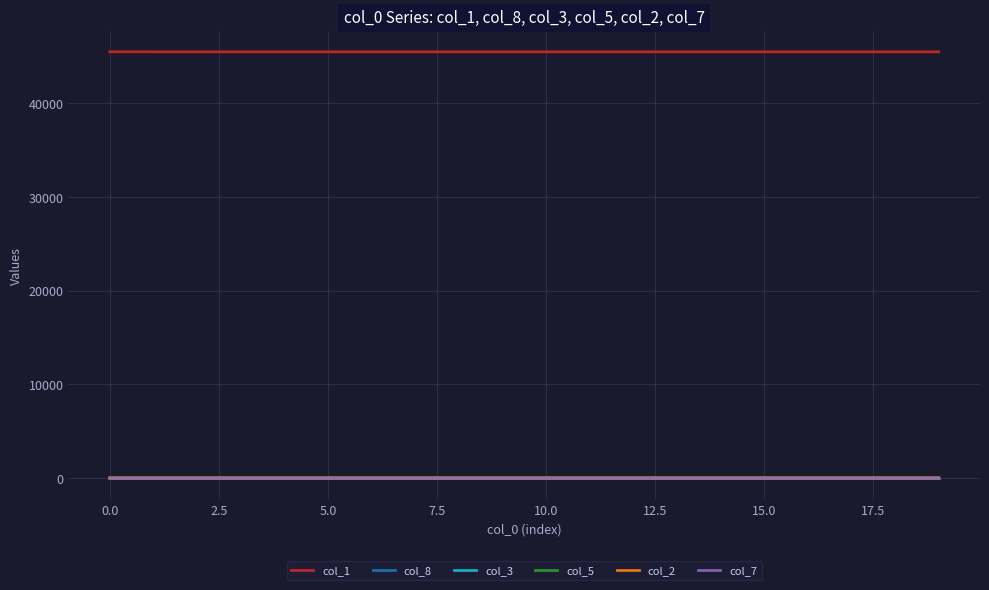

Which series has the largest total across all categories?

col_1